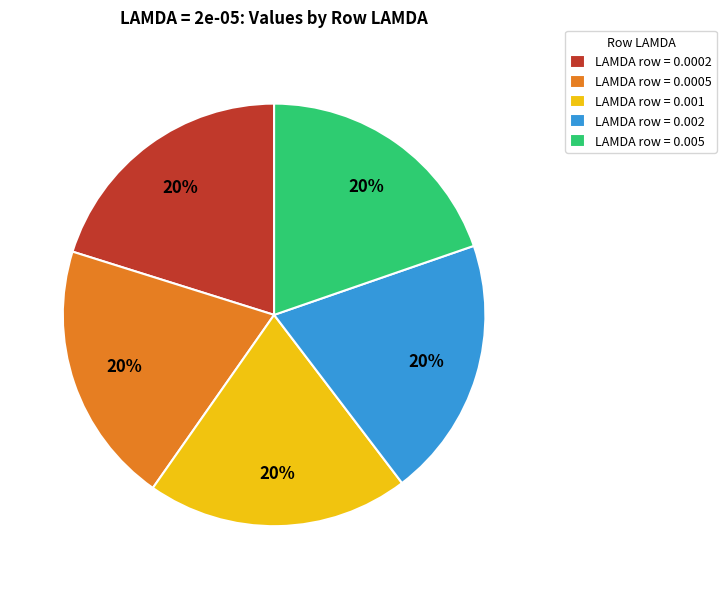

Is there a majority slice in this chart?

No